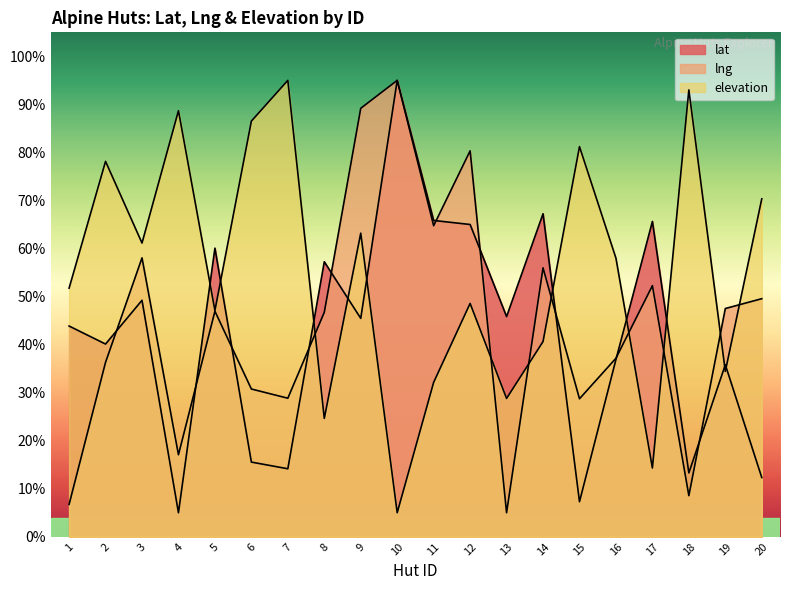

Reading left to right, extract all data points from this chart.

lat: 1=43.9	2=40.1	3=49.2	4=5.0	5=60.1	6=15.5	7=14.2	8=57.2	9=45.5	10=95.0	11=65.8	12=65.0	13=45.8	14=67.2	15=7.3	16=36.9	17=65.6	18=13.3	19=35.8	20=12.3
lng: 1=6.7	2=36.3	3=58.1	4=17.1	5=46.9	6=30.8	7=28.8	8=46.7	9=89.2	10=95.0	11=64.7	12=80.3	13=5.0	14=56.0	15=28.7	16=37.2	17=52.3	18=8.6	19=47.5	20=49.6
elevation: 1=51.8	2=78.1	3=61.1	4=88.7	5=47.1	6=86.5	7=95.0	8=24.6	9=63.2	10=5.0	11=32.1	12=48.6	13=28.8	14=40.6	15=81.2	16=58.0	17=14.3	18=93.0	19=34.4	20=70.3